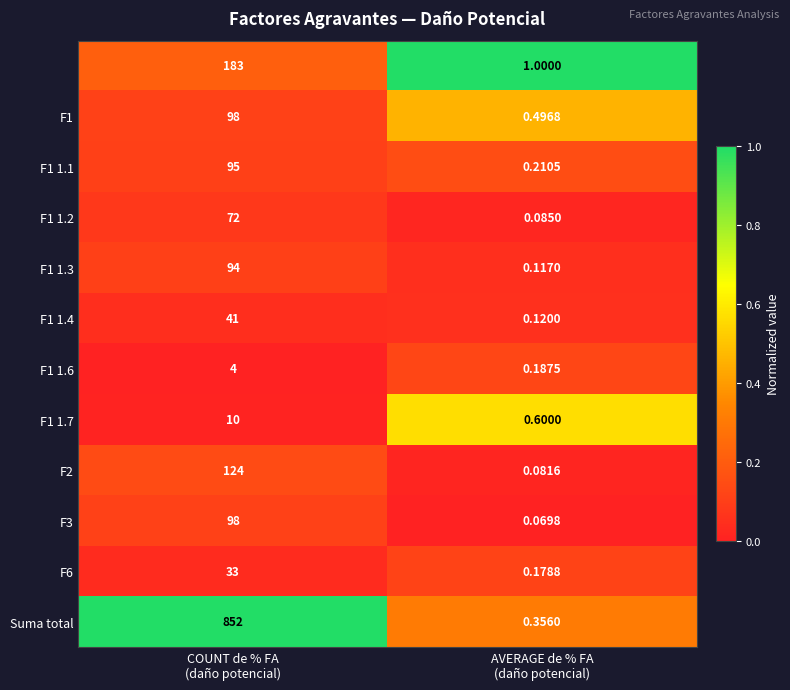

How many data points does each series have?

2